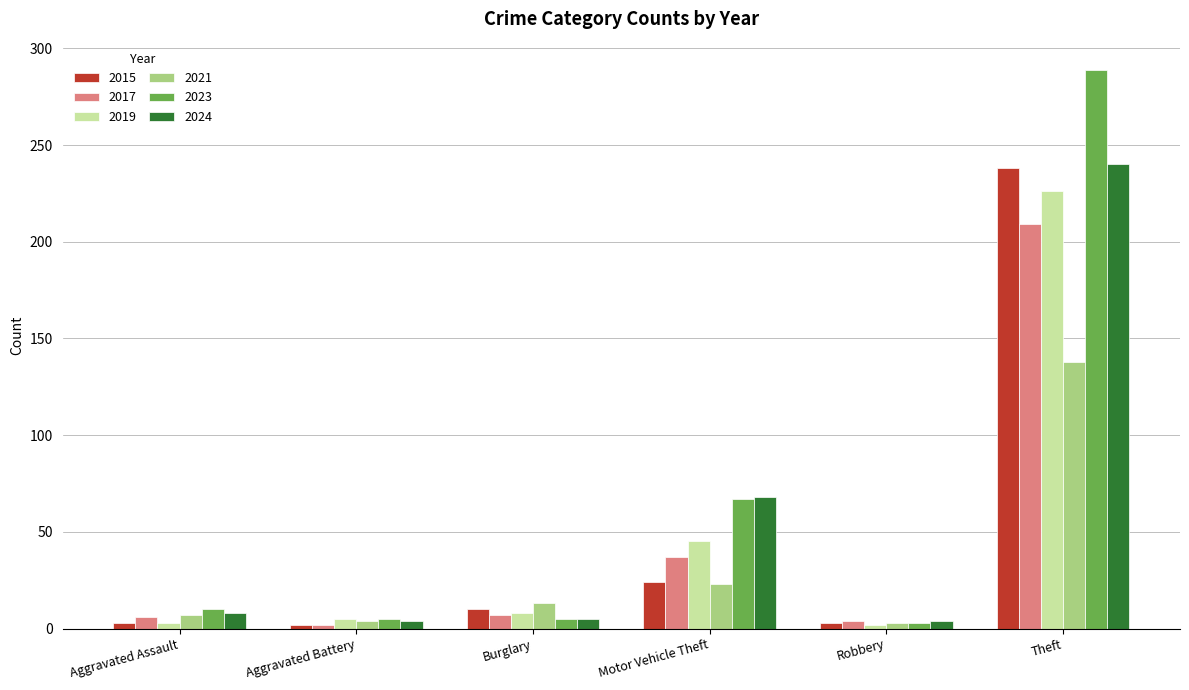

What is the difference between the highest and lowest values at Aggravated Assault?

7